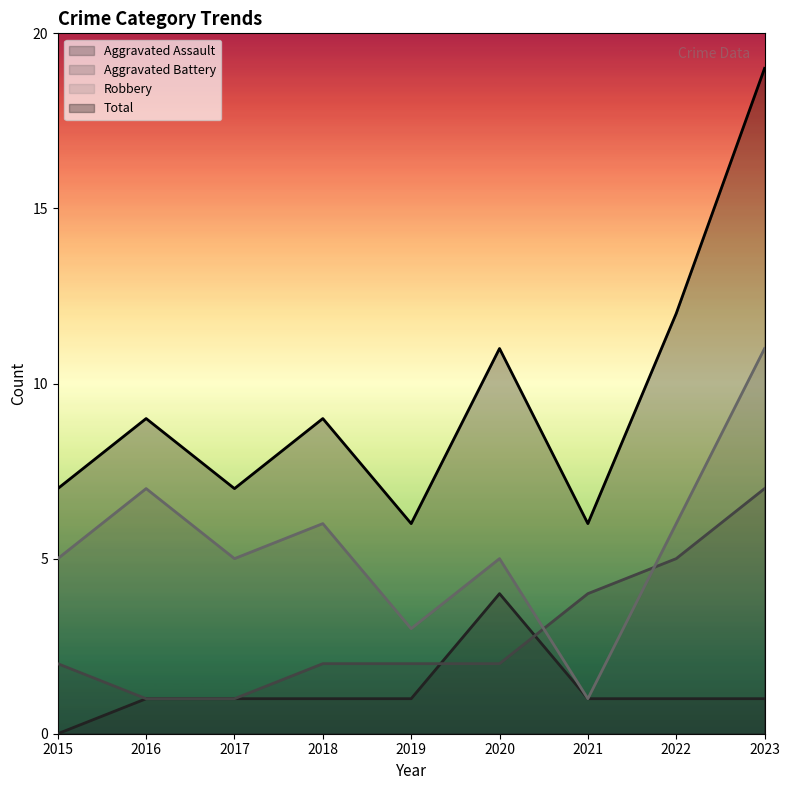

Is it true that Aggravated Battery equals 3 at 2015?

False